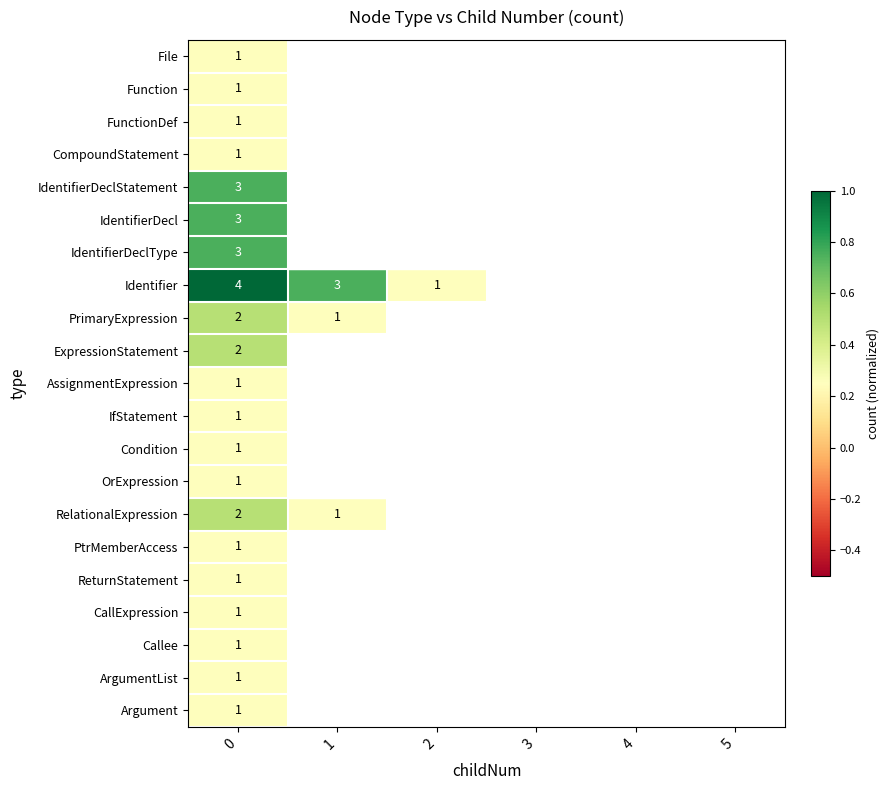

What is the spread (max minus min) of values at 0?

3